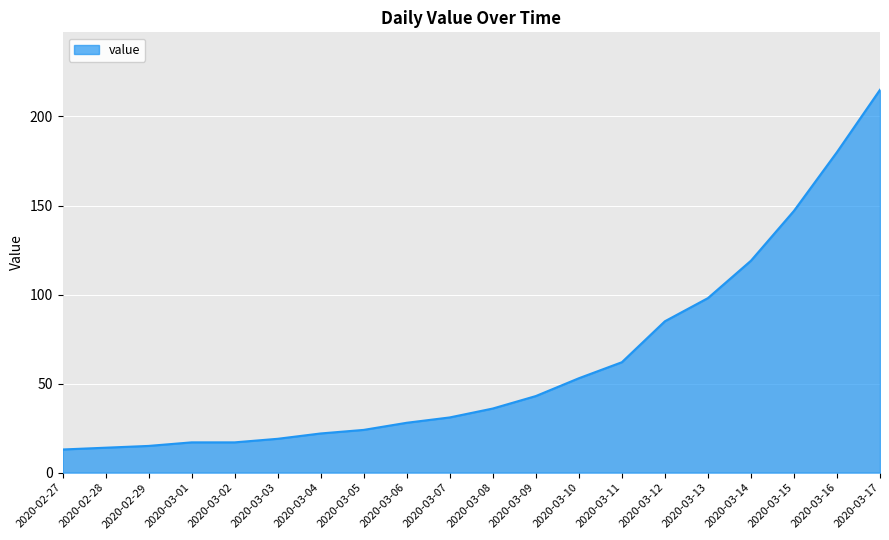

What is the difference between the maximum and minimum values?

202